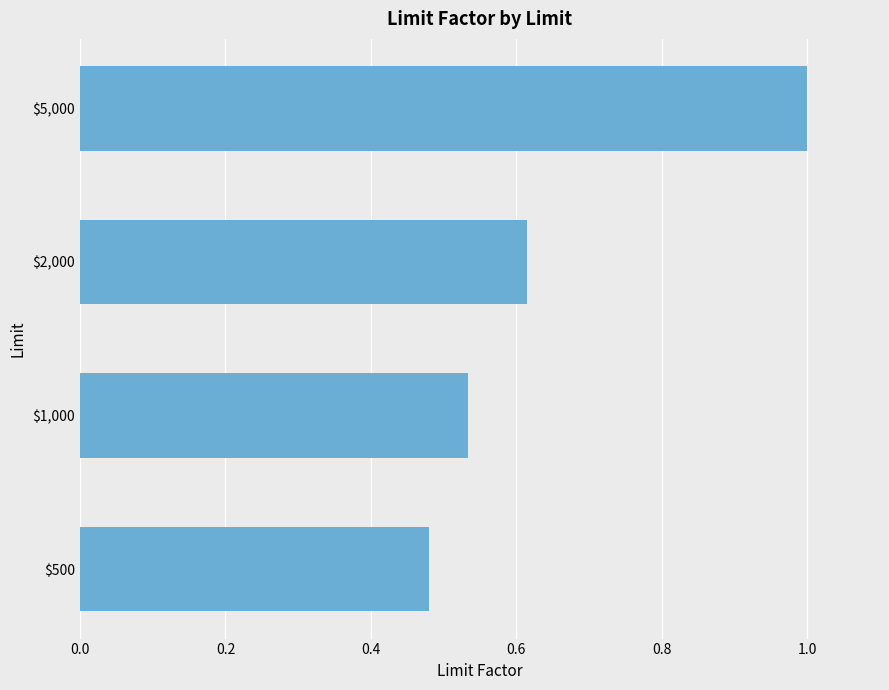

What is the sum of all values?

2.6